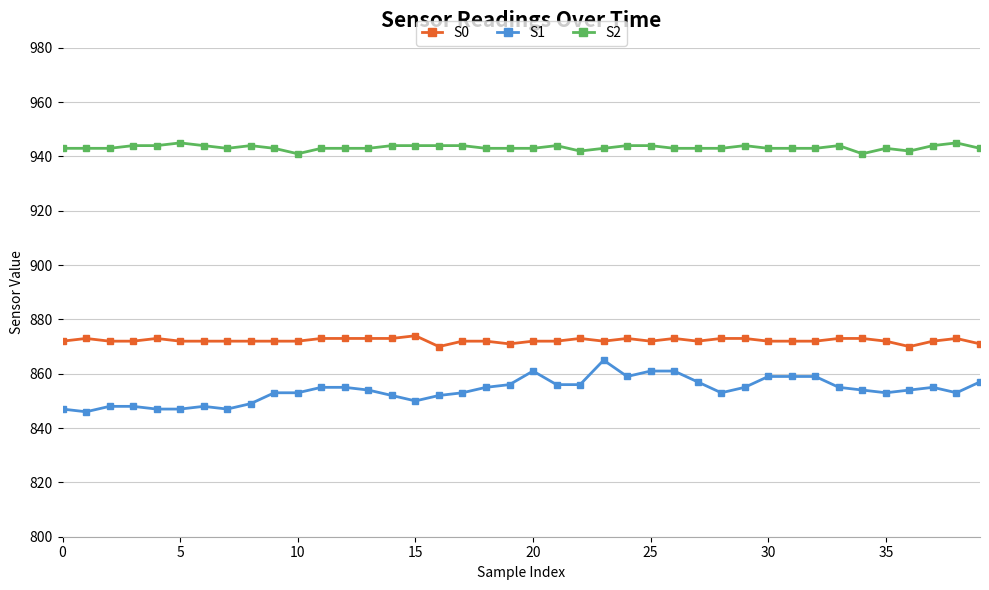

Rank the series by their maximum value, from lowest to highest.

S1, S0, S2